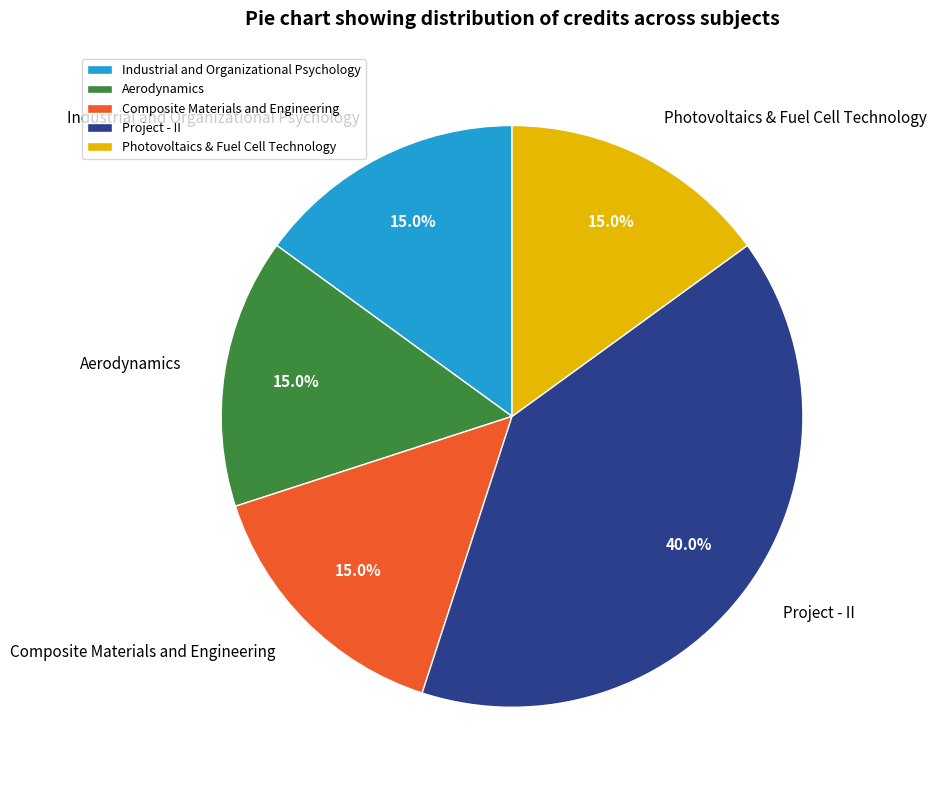

Is it true that Industrial and Organizational Psychology is 28% of the pie?

False